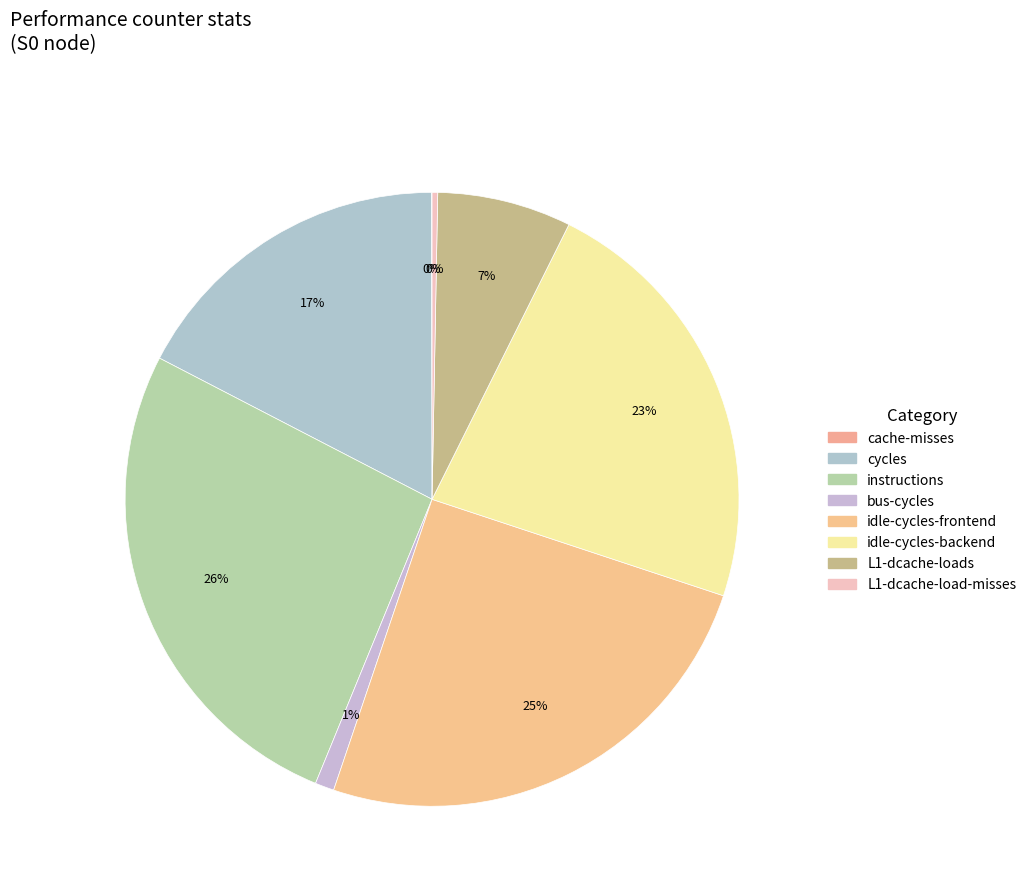

Between idle-cycles-backend and idle-cycles-frontend, which is larger?

idle-cycles-frontend